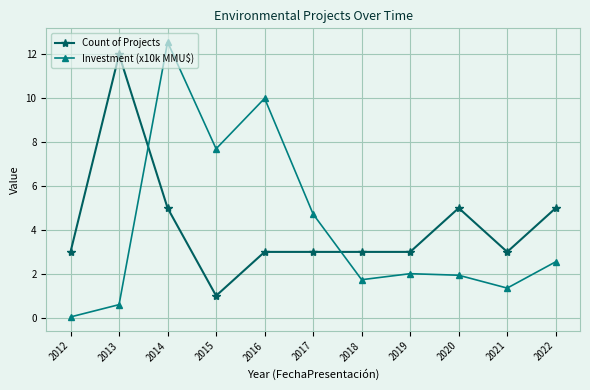

Which category has the highest value in the Investment (x10k MMU$) series?

2014